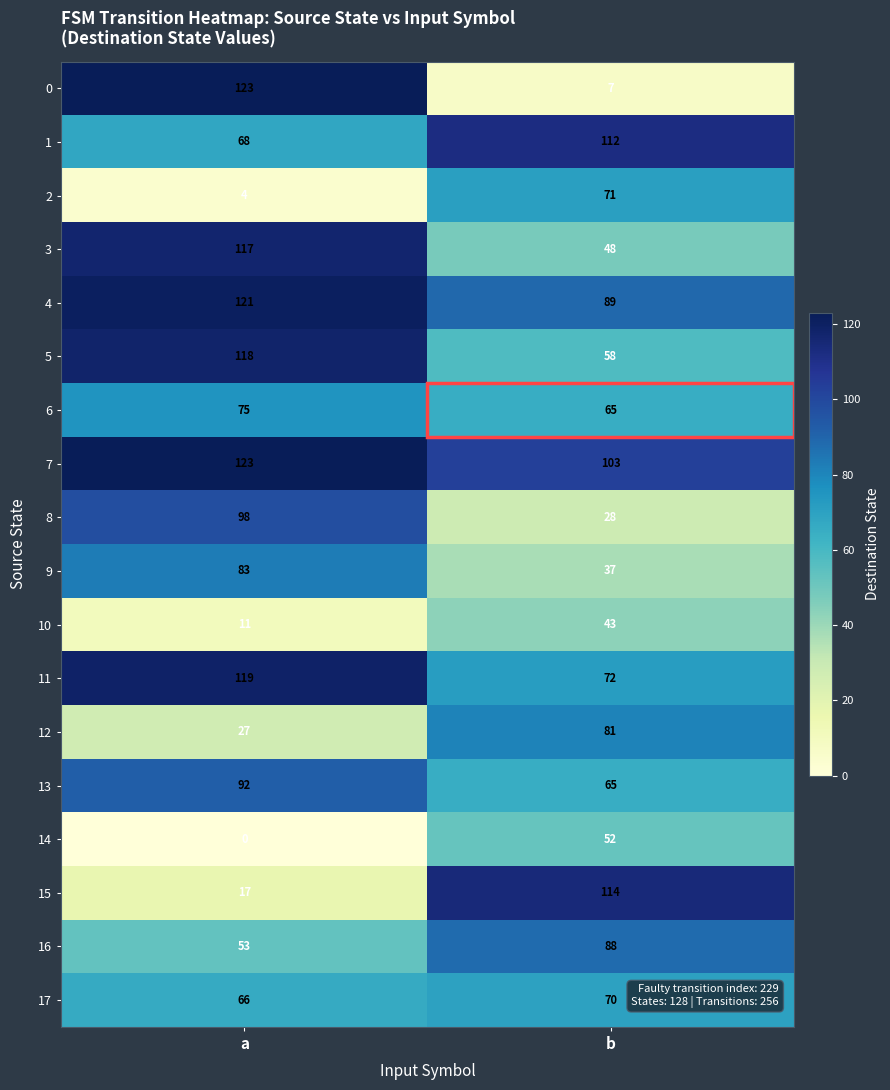

Which series has the largest total across all categories?

7